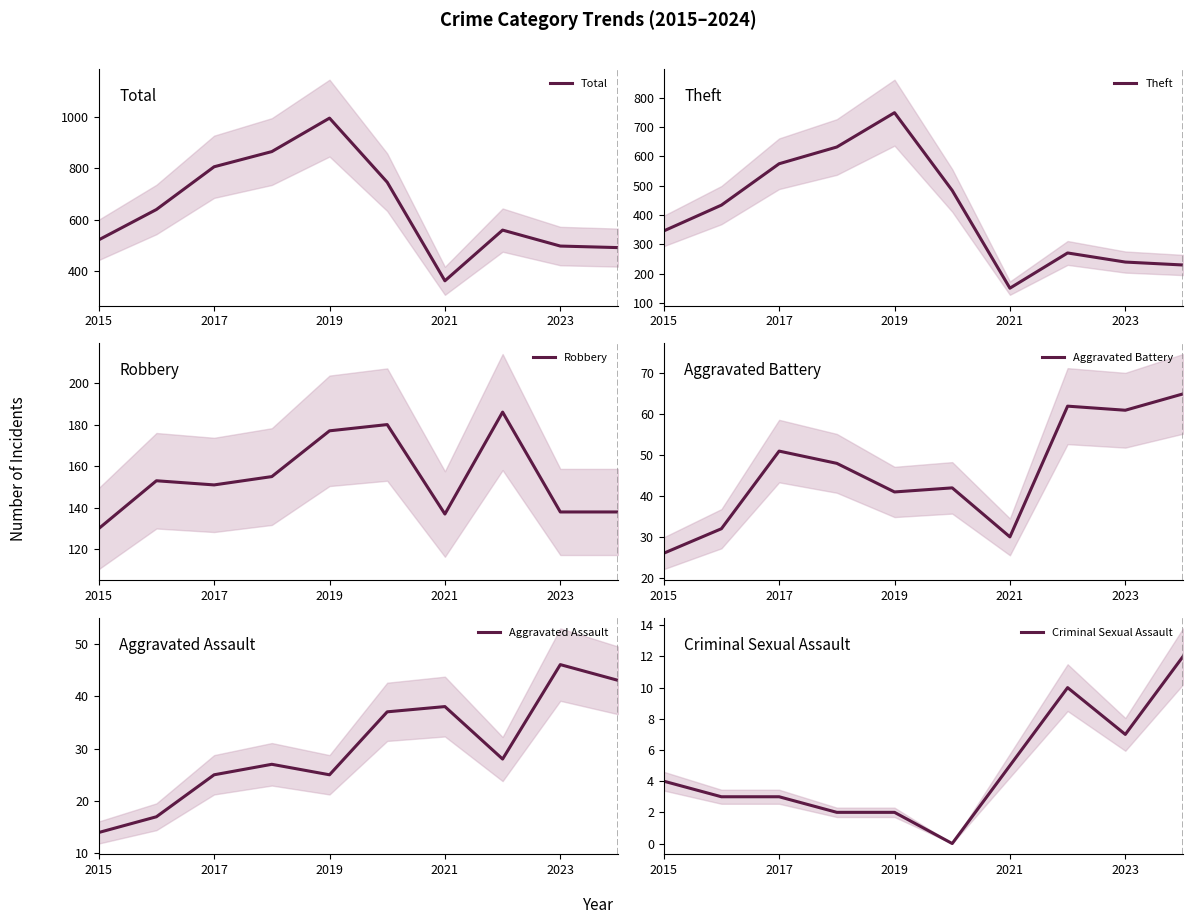

What is the difference between the Theft values at 2015 and 2017?

229